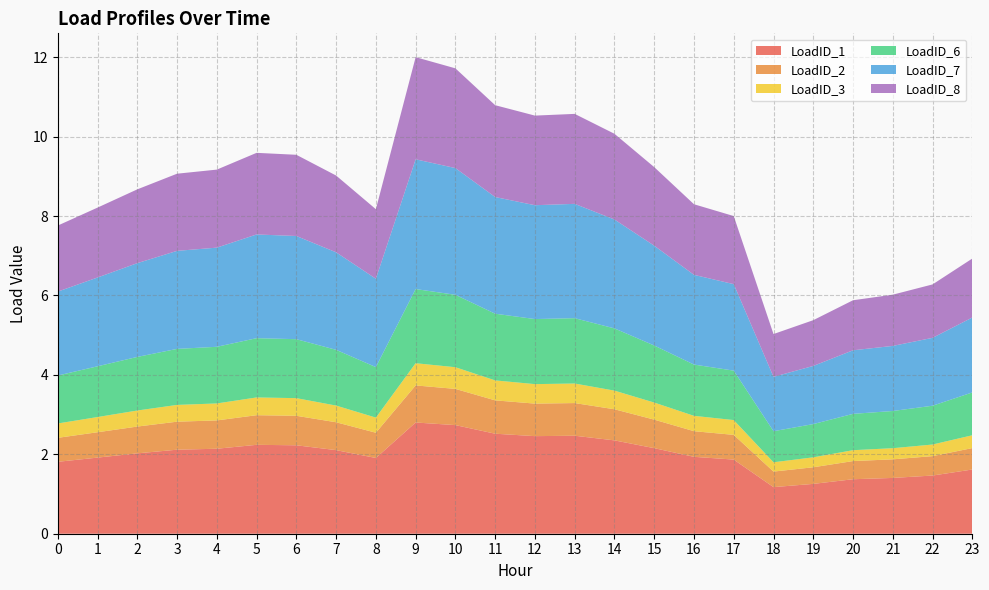

Reading right to left, what are all the values shown in this chart?

LoadID_1: 1.6	1.5	1.4	1.4	1.3	1.2	1.9	1.9	2.2	2.4	2.5	2.5	2.5	2.7	2.8	1.9	2.1	2.2	2.2	2.1	2.1	2.0	1.9	1.8
LoadID_2: 0.5	0.5	0.5	0.5	0.4	0.4	0.6	0.6	0.7	0.8	0.8	0.8	0.8	0.9	0.9	0.6	0.7	0.7	0.7	0.7	0.7	0.7	0.6	0.6
LoadID_3: 0.3	0.3	0.3	0.3	0.3	0.2	0.4	0.4	0.4	0.5	0.5	0.5	0.5	0.5	0.6	0.4	0.4	0.4	0.4	0.4	0.4	0.4	0.4	0.4
LoadID_6: 1.1	1.0	0.9	0.9	0.8	0.8	1.2	1.3	1.4	1.6	1.6	1.6	1.7	1.8	1.9	1.3	1.4	1.5	1.5	1.4	1.4	1.3	1.3	1.2
LoadID_7: 1.9	1.7	1.6	1.6	1.5	1.4	2.2	2.3	2.5	2.7	2.9	2.9	2.9	3.2	3.3	2.2	2.5	2.6	2.6	2.5	2.5	2.4	2.2	2.1
LoadID_8: 1.5	1.3	1.3	1.3	1.2	1.1	1.7	1.8	2.0	2.2	2.3	2.3	2.3	2.5	2.6	1.8	1.9	2.0	2.1	2.0	1.9	1.9	1.8	1.7